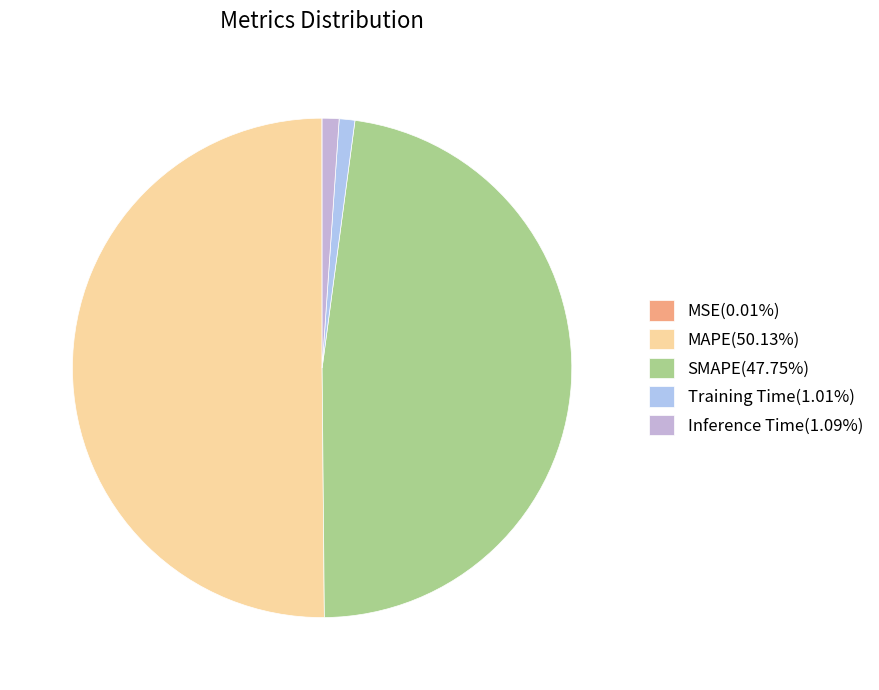

Which has a higher value, MAPE or SMAPE?

MAPE